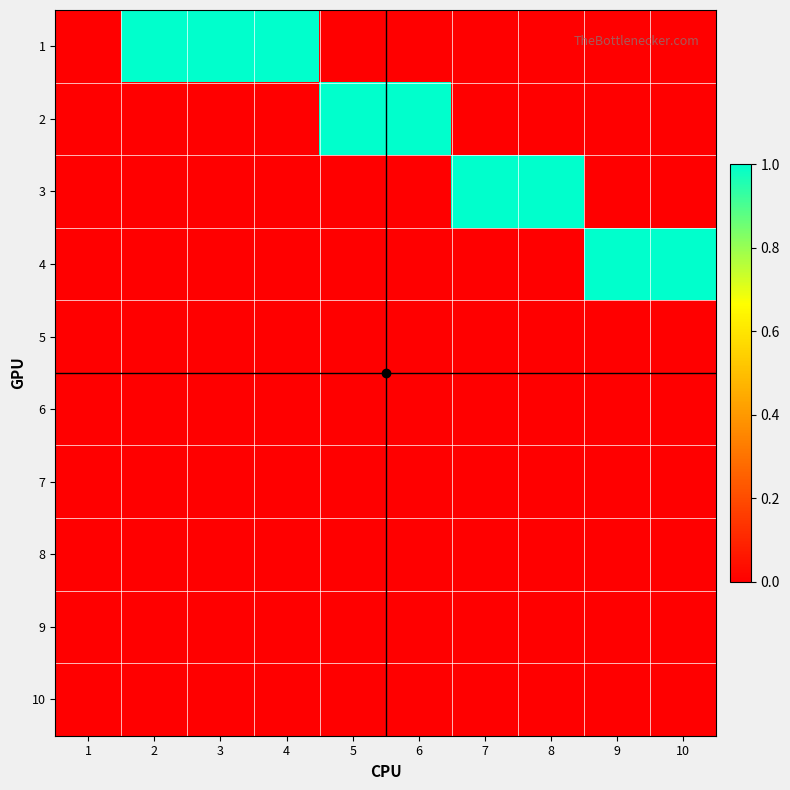

List the series in order of their peak value, lowest first.

5, 6, 7, 8, 9, 10, 1, 2, 3, 4